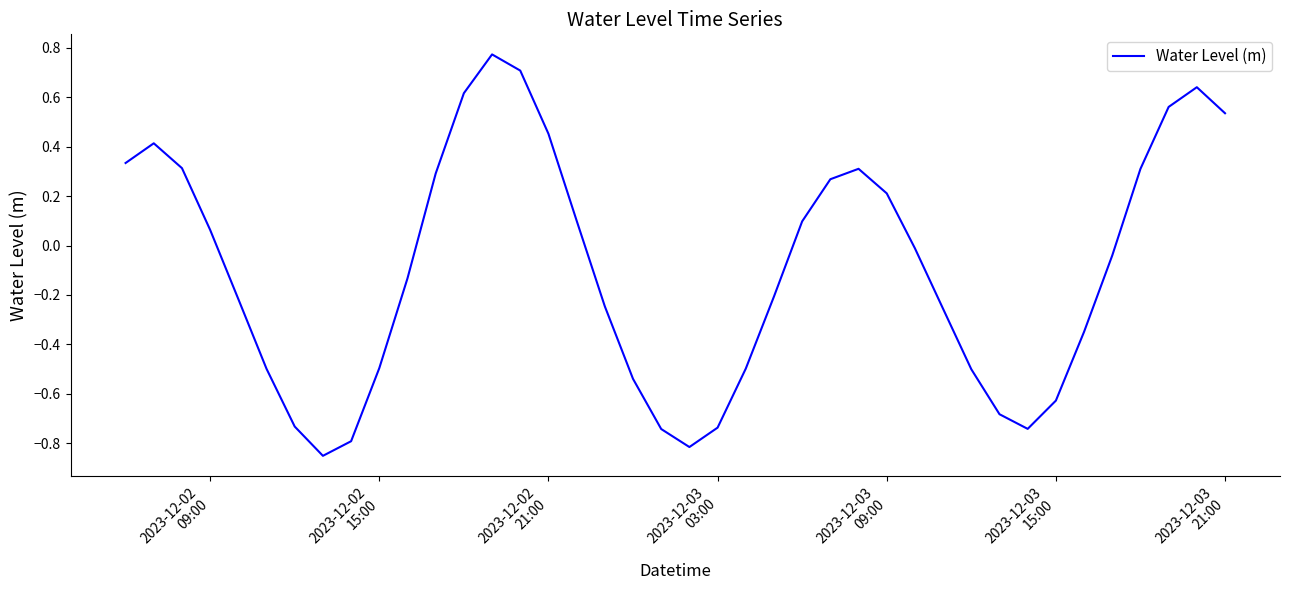

What is the difference between the maximum and minimum values?

1.6